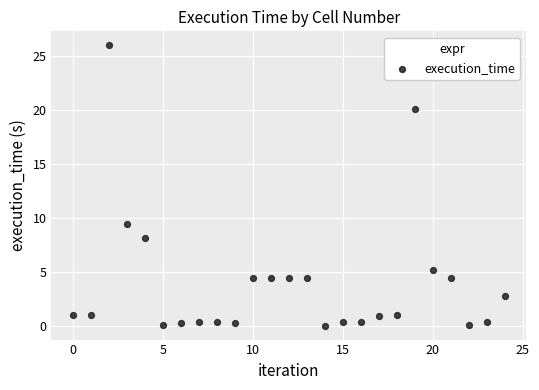

What Y value in the scatter plot is closest to 13?

9.5